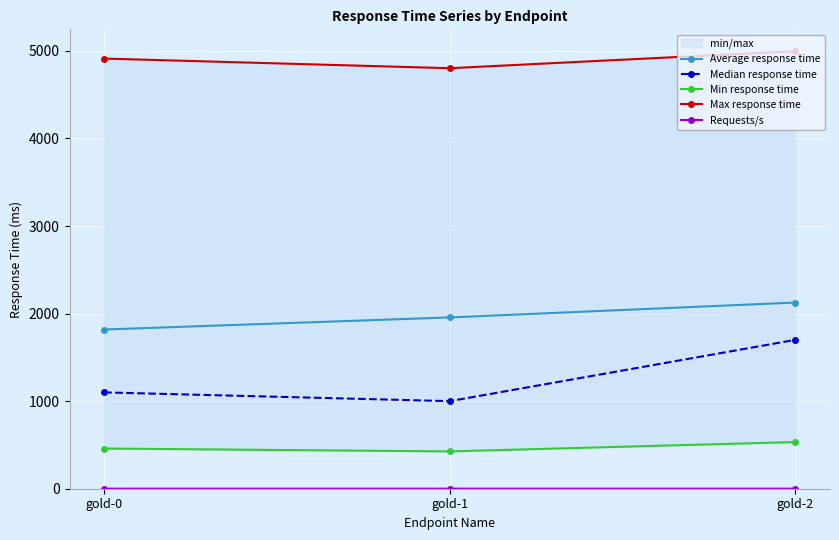

Reading right to left, list all the values displayed in this chart.

Average response time: gold-2=2126.0	gold-1=1956.0	gold-0=1818.0
Median response time: gold-2=1700.0	gold-1=1000.0	gold-0=1100.0
Min response time: gold-2=533.0	gold-1=426.0	gold-0=459.0
Max response time: gold-2=4996.0	gold-1=4802.0	gold-0=4912.0
Requests/s: gold-2=0.5	gold-1=0.5	gold-0=0.5